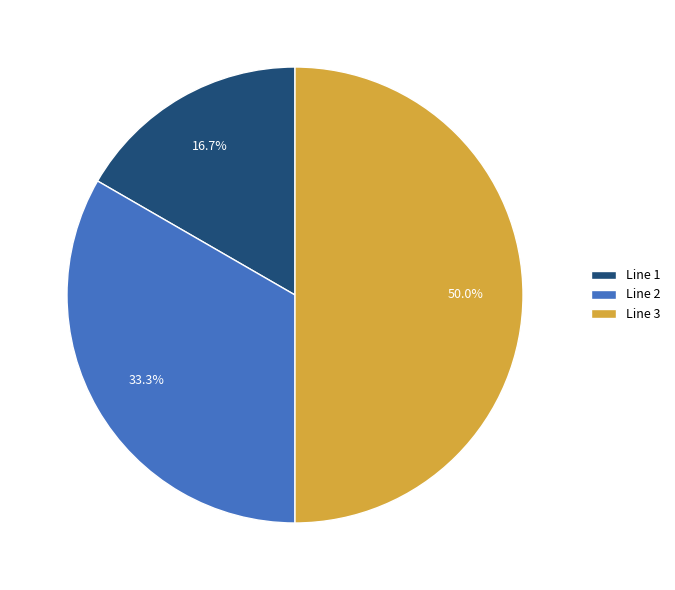

Which category has the smallest portion of the pie?

Line 1